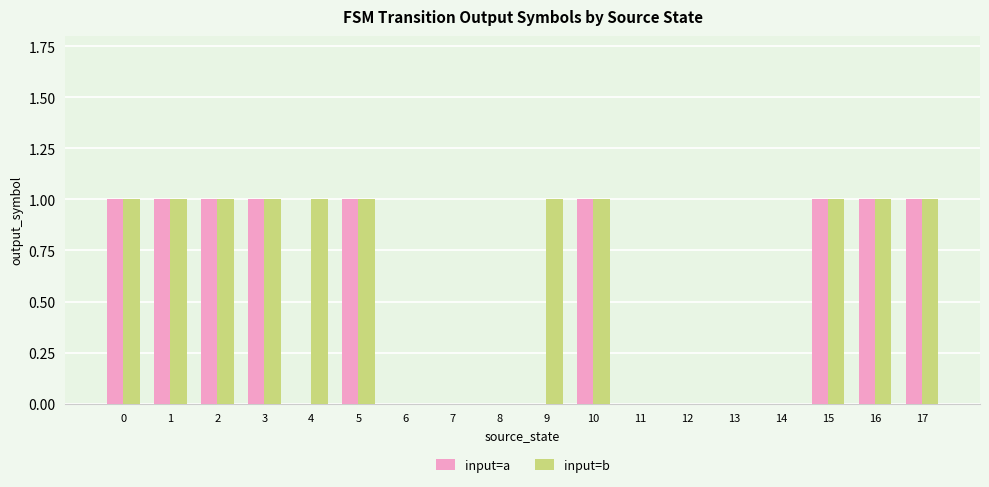

What is the highest value of the input=b series?

1